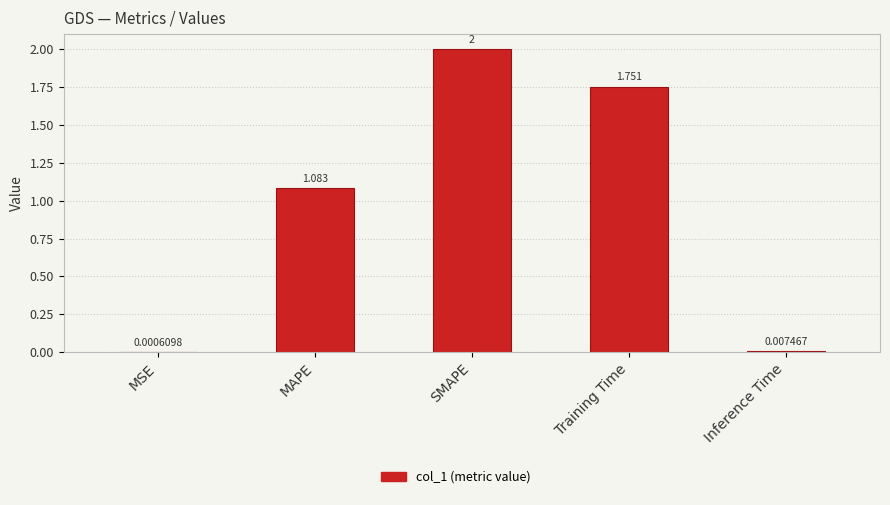

Which has a higher value, Training Time or Inference Time?

Training Time